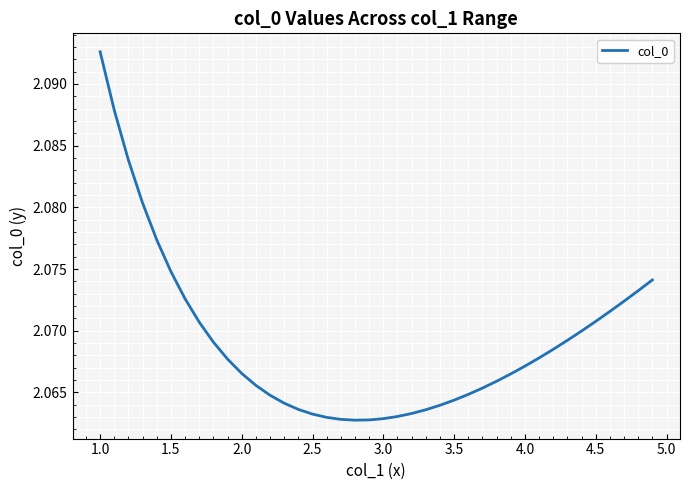

Which category has the highest value across all series?

1.0